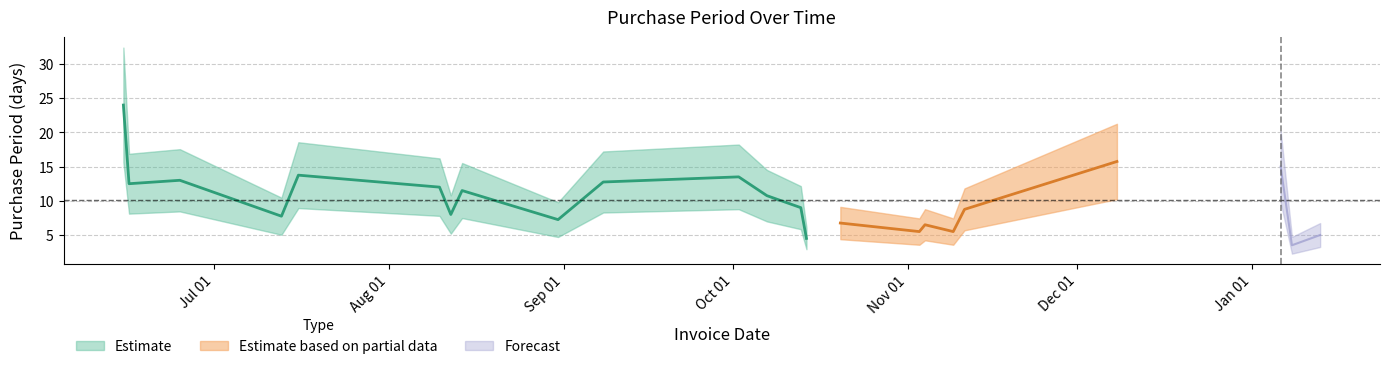

Is this an area chart (filled region under the line)?

No